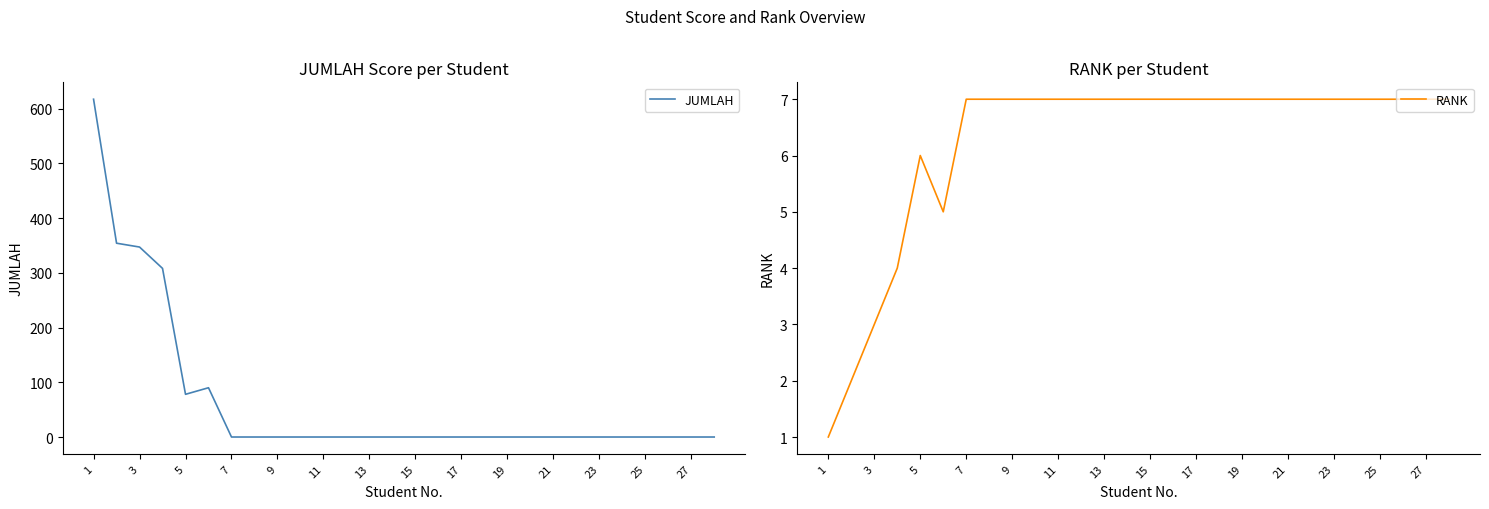

The value of JUMLAH at 15 is 0. True or false?

True